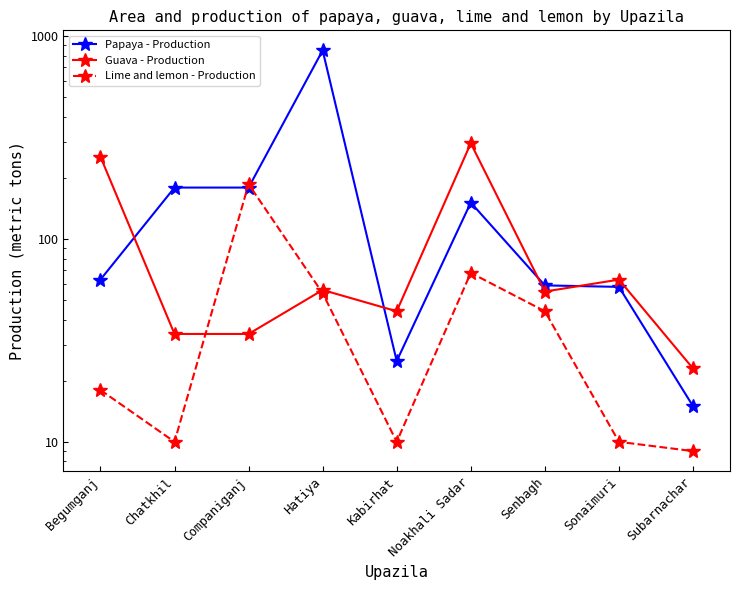

How many intersections are there between Guava - Production and Papaya - Production?

4